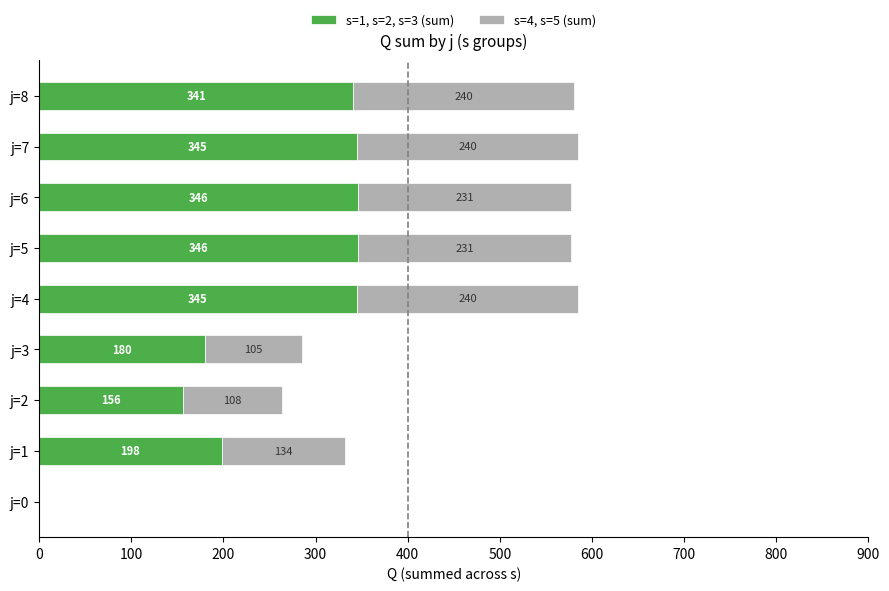

What is the maximum value for s=1, s=2, s=3 (sum)?

346